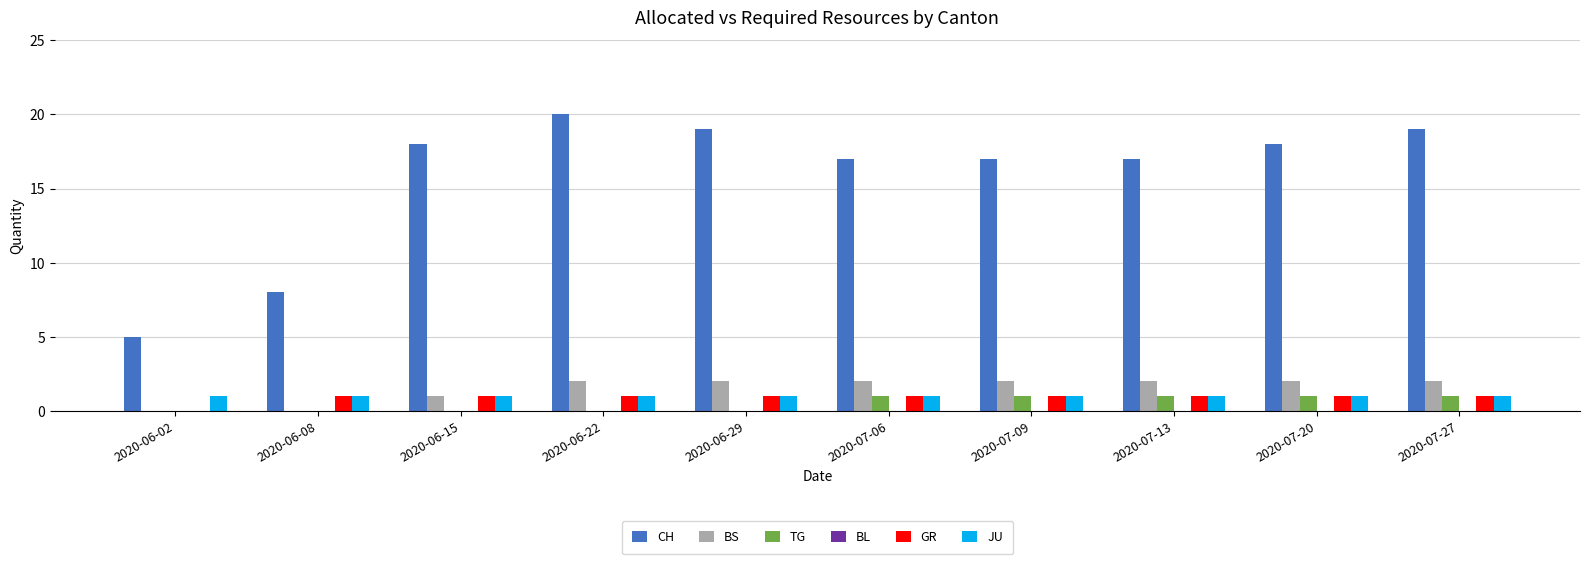

What is the total value across all series at 2020-06-22?

24